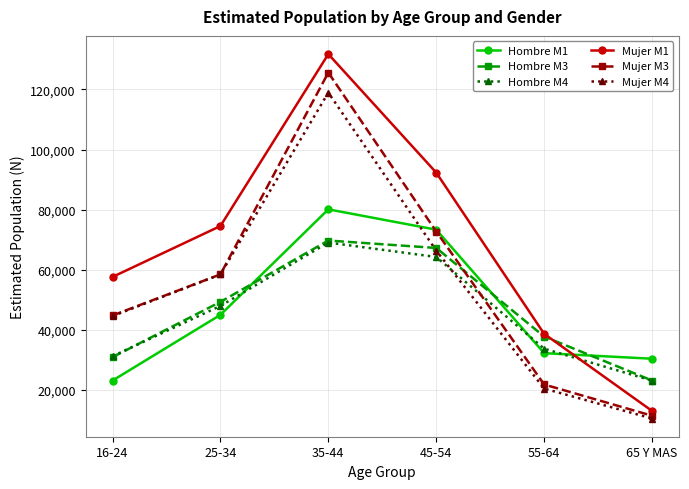

What is the label of the 3rd point from the right?

45-54